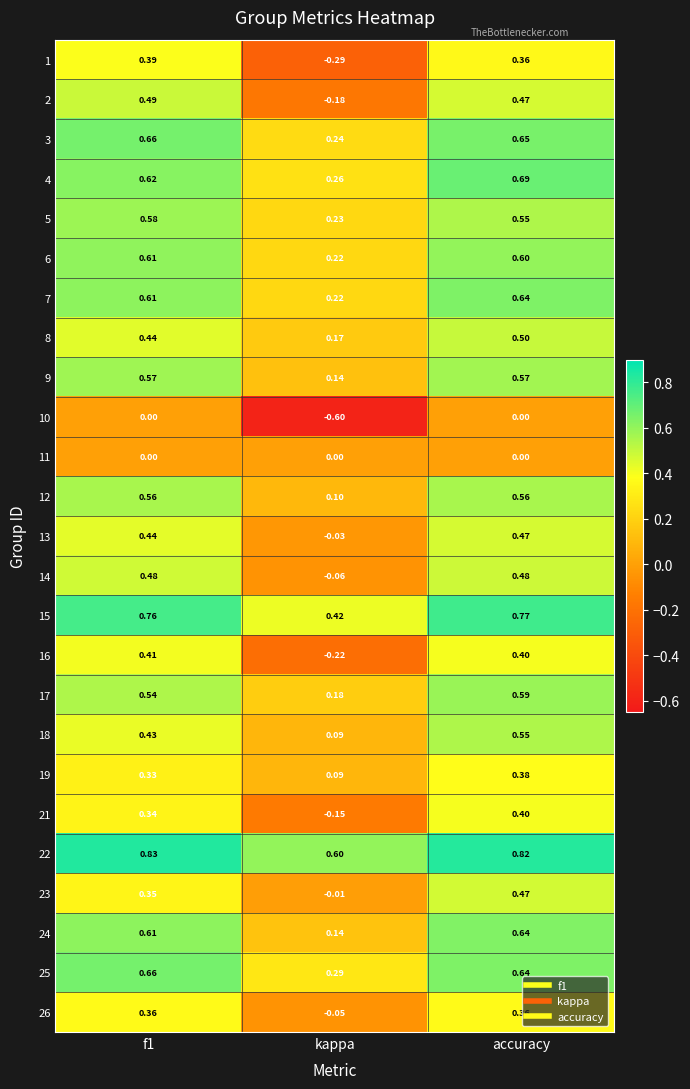

At which category does the chart reach its peak across all series?

f1